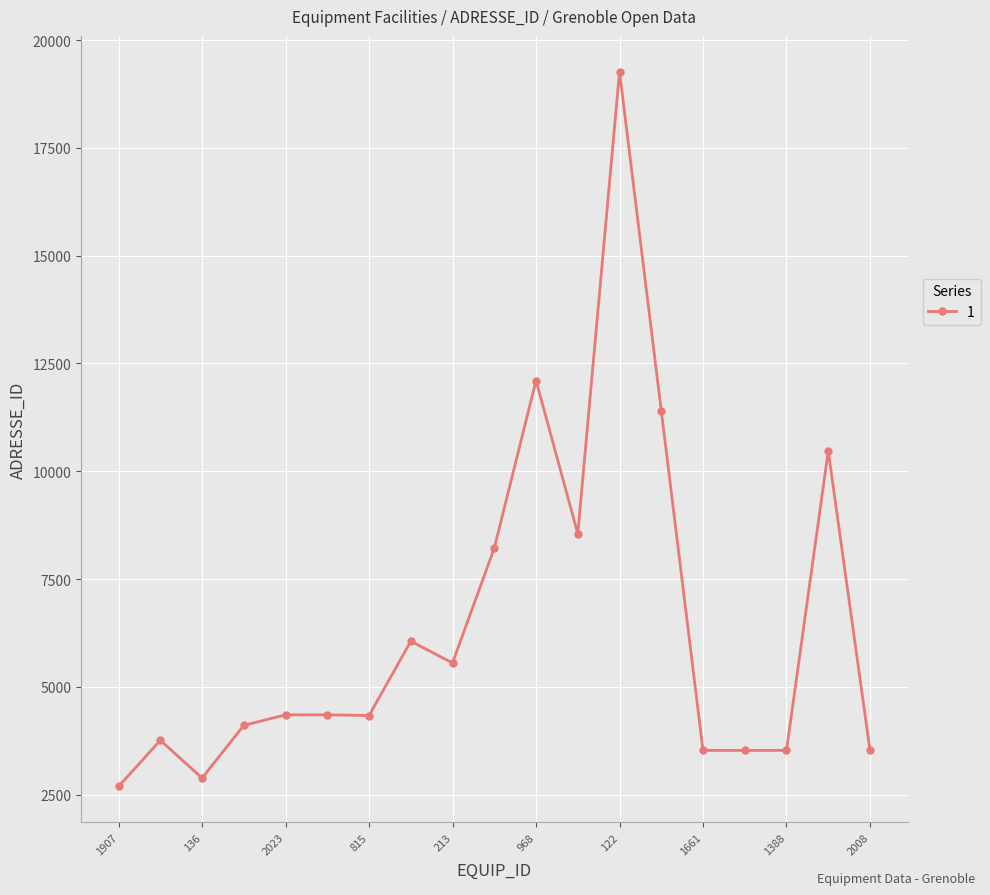

What is the maximum value shown in the chart?

19268